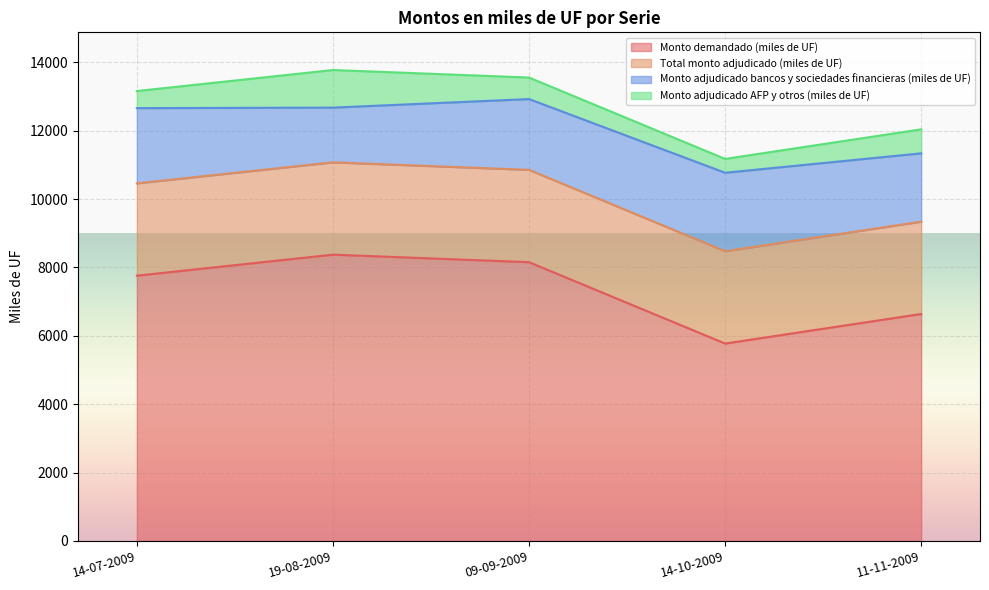

Which category has the highest value in the Total monto adjudicado (miles de UF) series?

14-07-2009